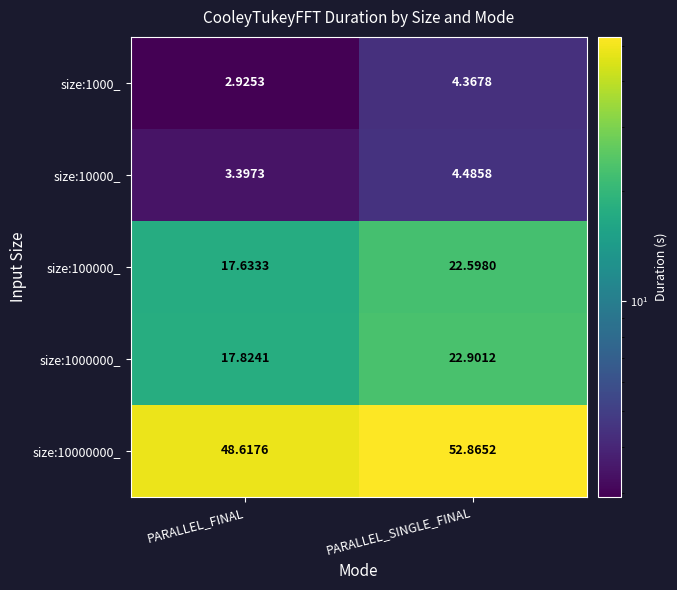

At which label is size:1000000_ closest to 20?

PARALLEL_FINAL